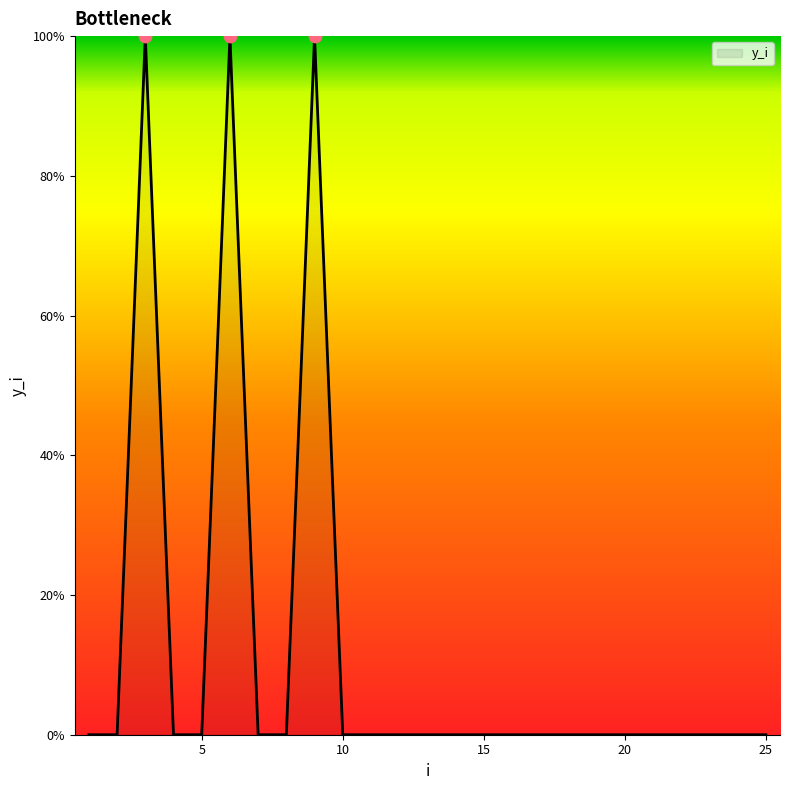

Does the chart have visible grid lines?

No